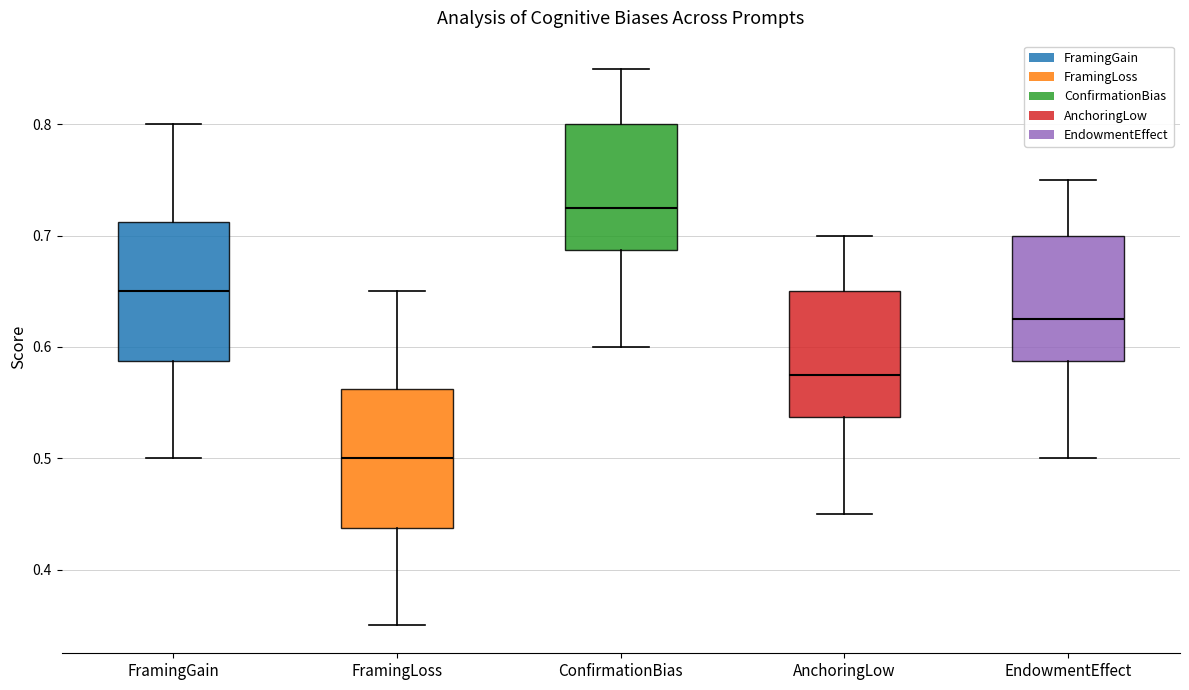

Where does the lower whisker of the box for EndowmentEffect end on the y-axis? The values are not printed on the chart, so give them approximately, as read against the axis.

0.50